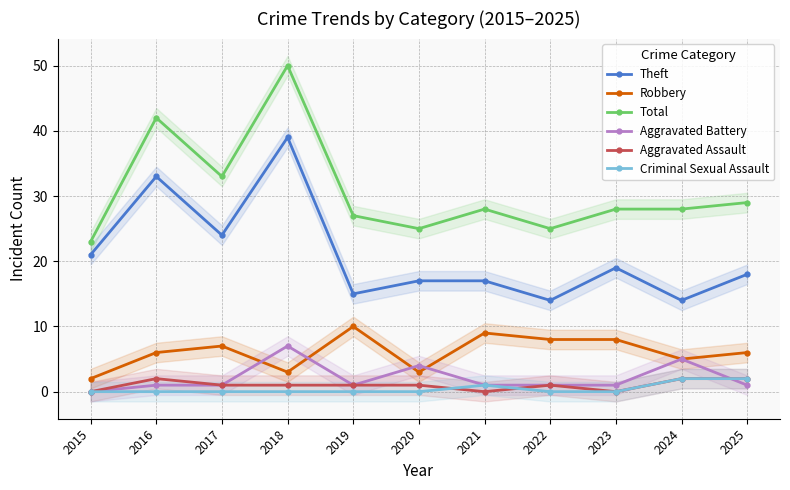

What is the value of the Total point at the 2nd from the left?

42